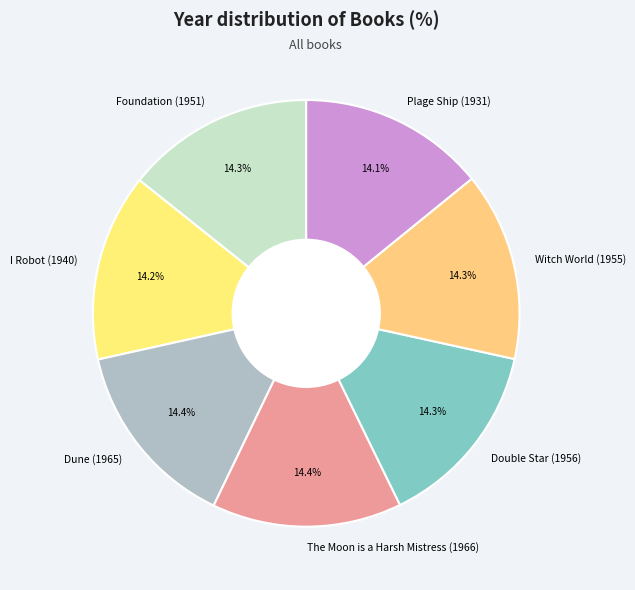

What is the ratio of the value at The Moon is a Harsh Mistress (1966) to the value at Dune (1965)?

1.0